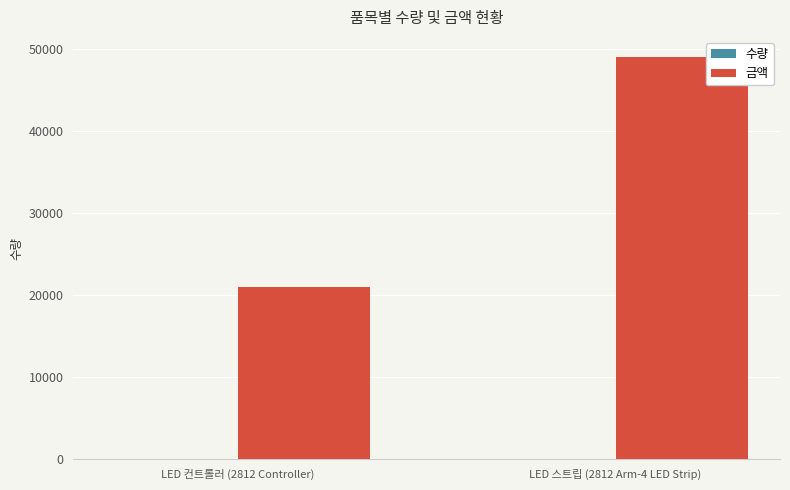

What is the sum of all 금액 values?

70000